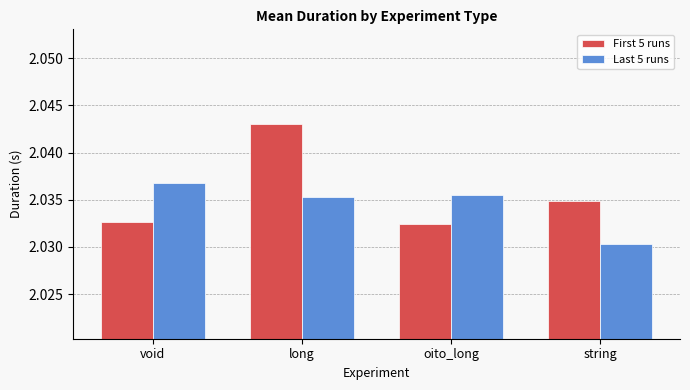

Is it true that First 5 runs equals 1.1 at string?

False